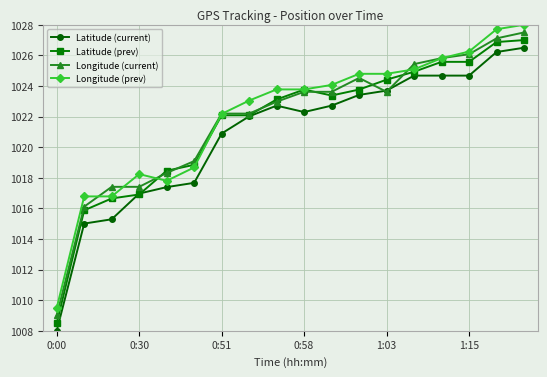

Does the chart display data point markers on the line(s)?

Yes